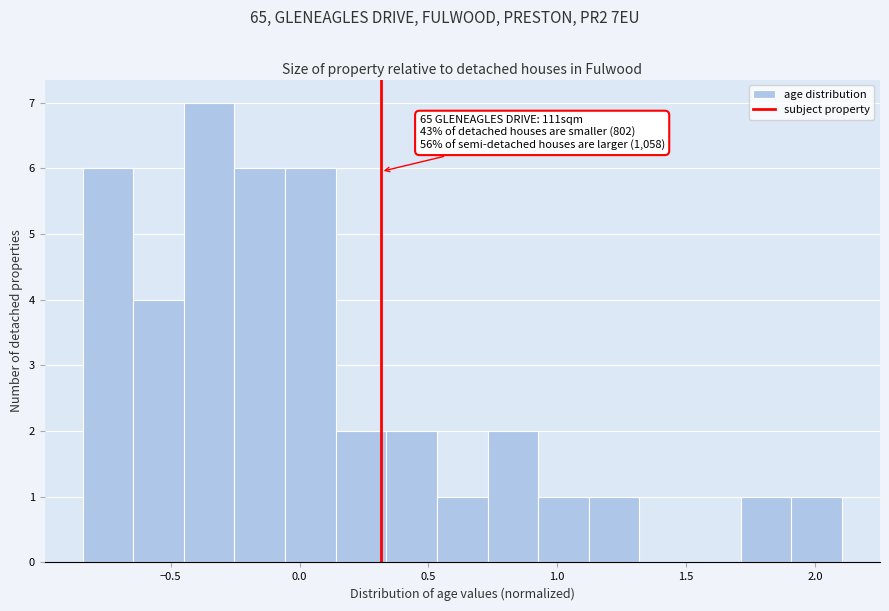

Around what value on the x-axis is the tallest bar? Give the approximate position of its centre, as read against the axis.

-0.35